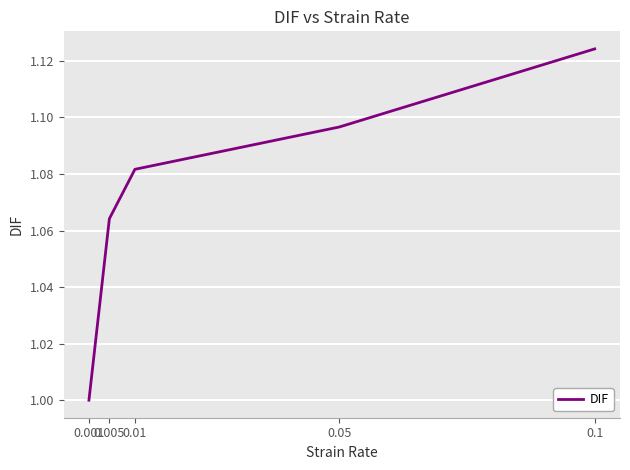

Which category has the lowest value across all series?

0.001